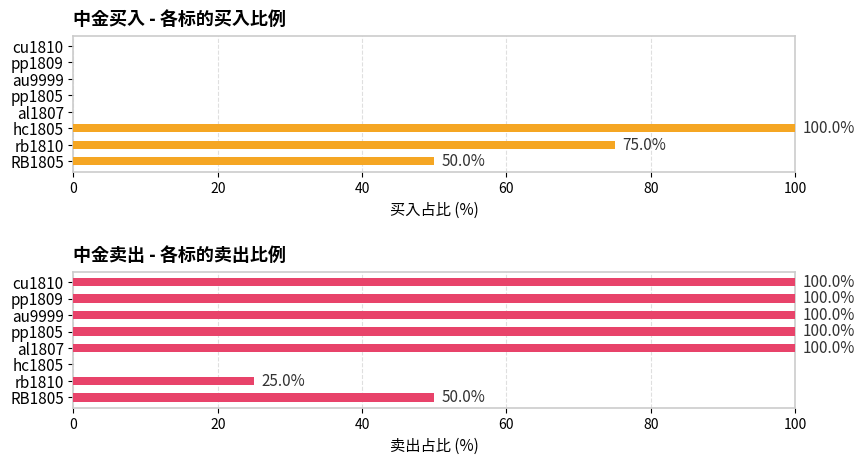

Is it true that 中金卖出 equals 100 at pp1805?

True